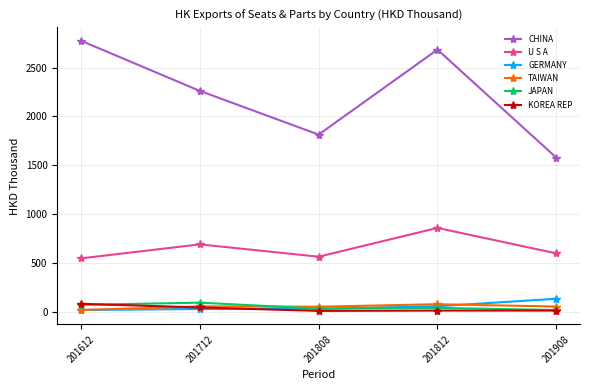

Does the chart have visible grid lines?

Yes